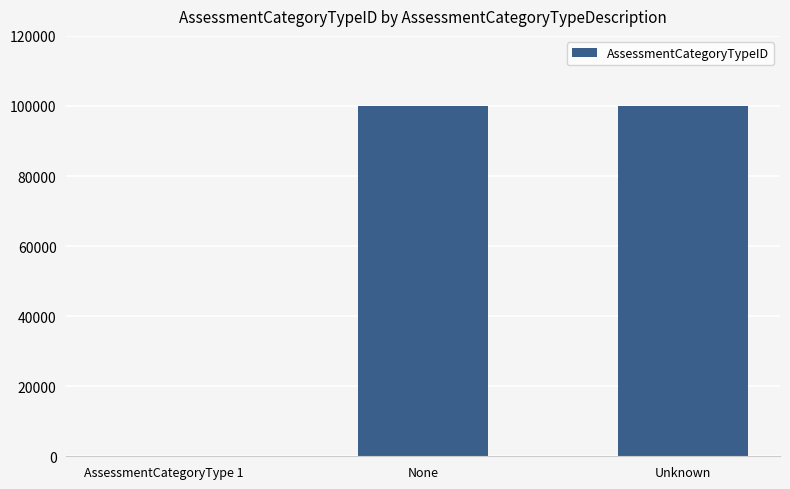

What is the average value?

66666